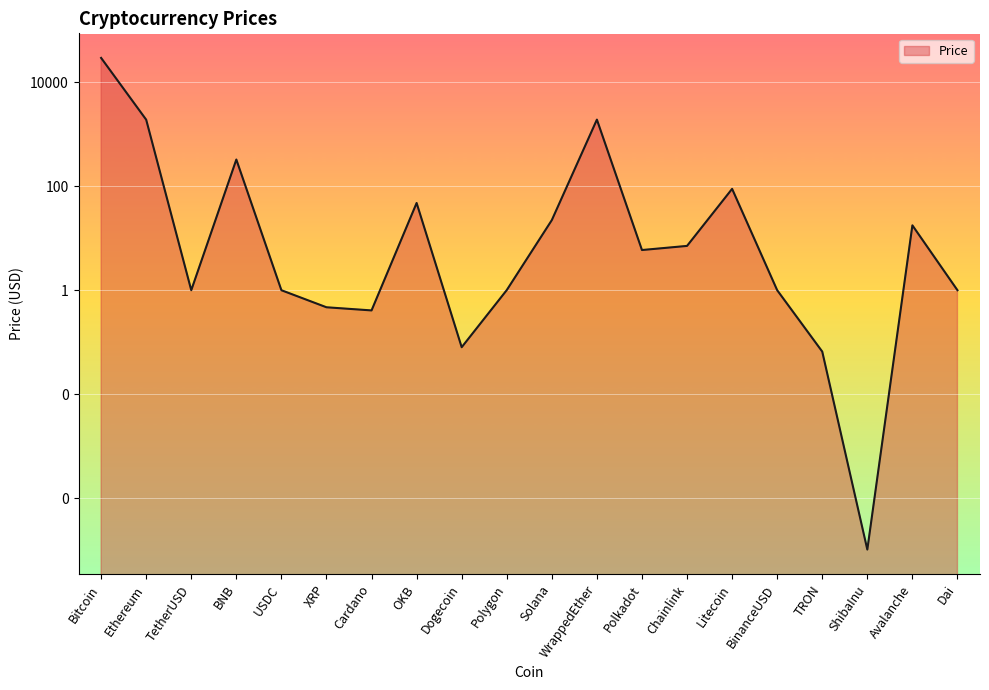

Rank the categories by value from lowest to highest.

ShibaInu, TRON, Dogecoin, Cardano, XRP, TetherUSD, USDC, Dai, BinanceUSD, Polygon, Polkadot, Chainlink, Avalanche, Solana, OKB, Litecoin, BNB, Ethereum, WrappedEther, Bitcoin